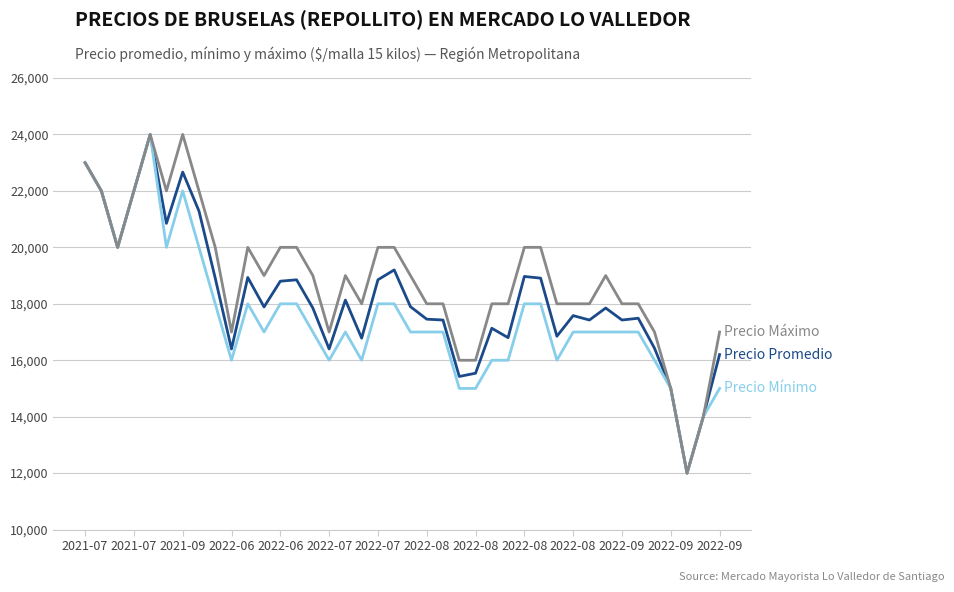

What is the maximum value shown in the chart?

24000